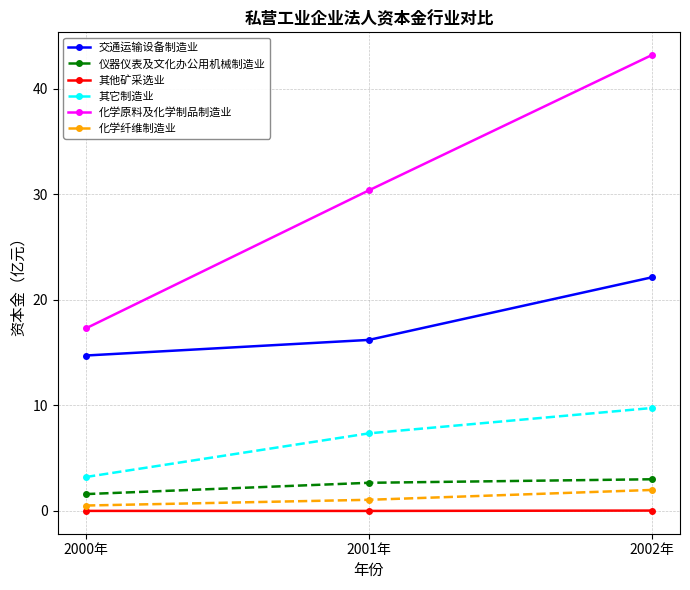

The 交通运输设备制造业 series shows 22.1 at 2002年. True or false?

True